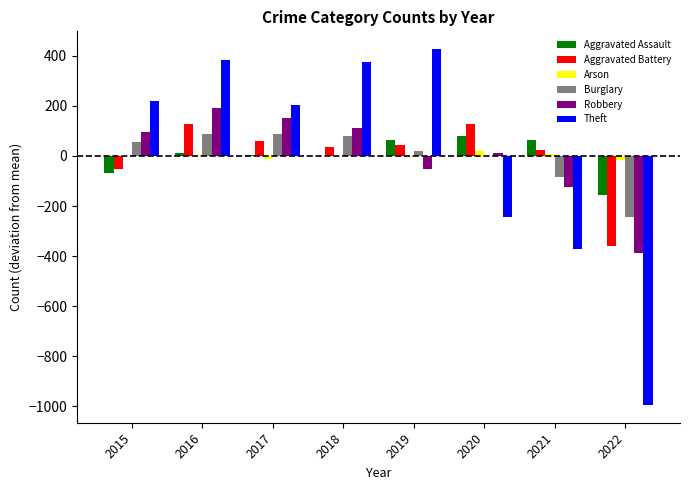

Where is Theft nearest to the value -283?

2020